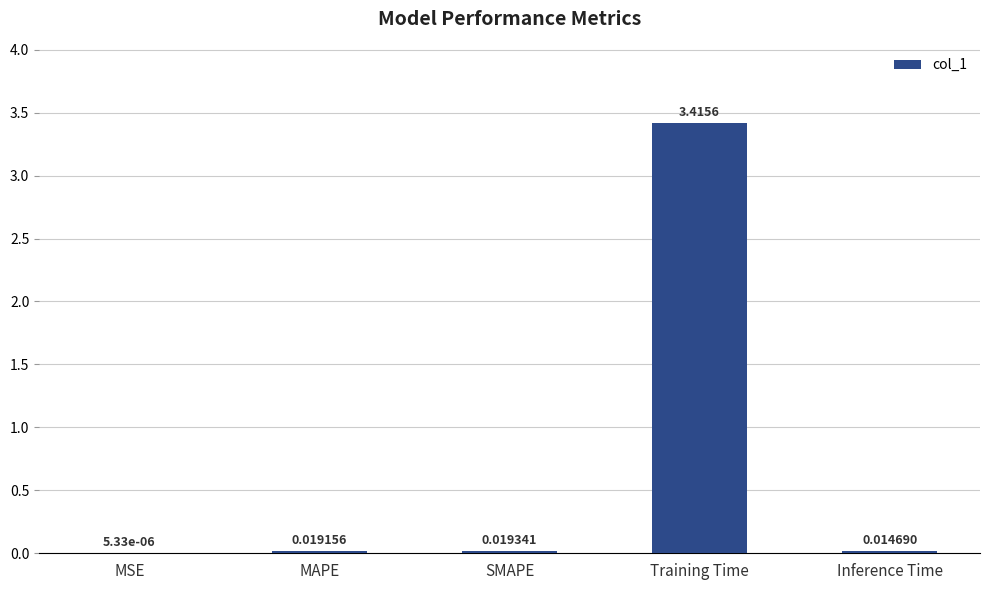

What is the sum of the values at SMAPE and Training Time?

3.4